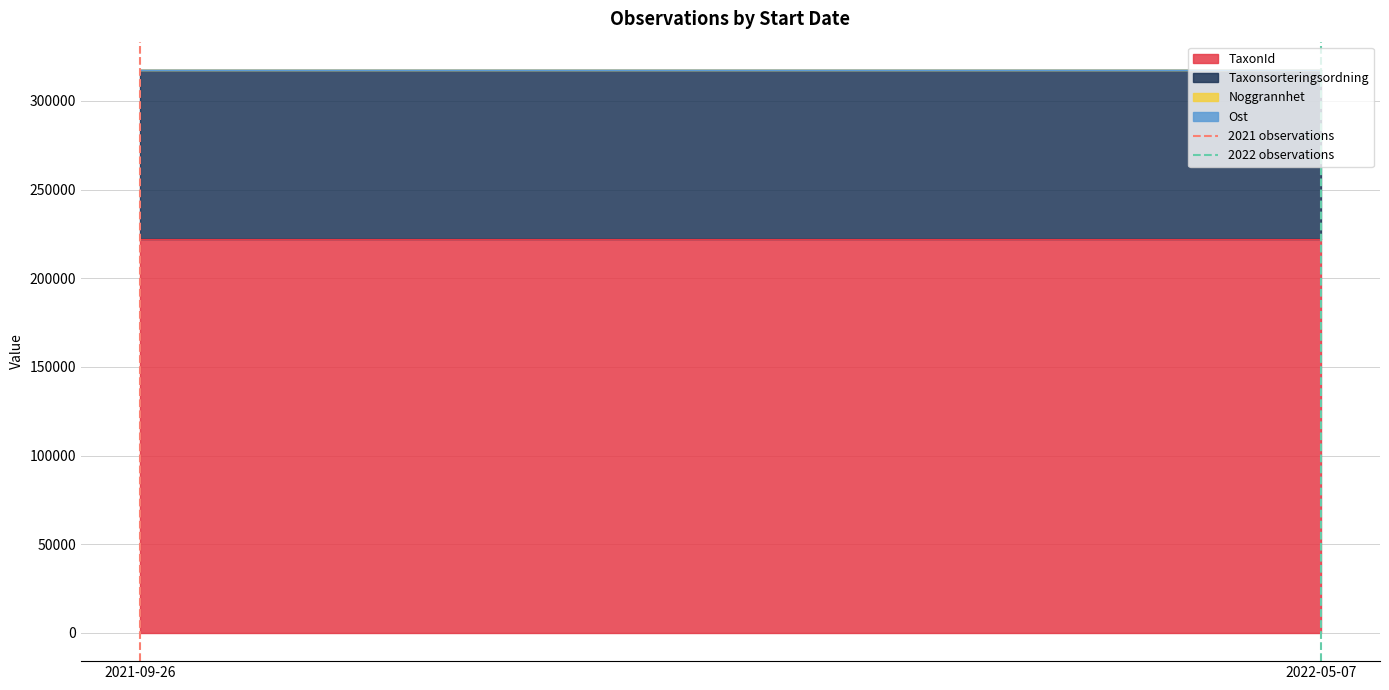

What is the label of the 1st point from the left?

2021-09-26